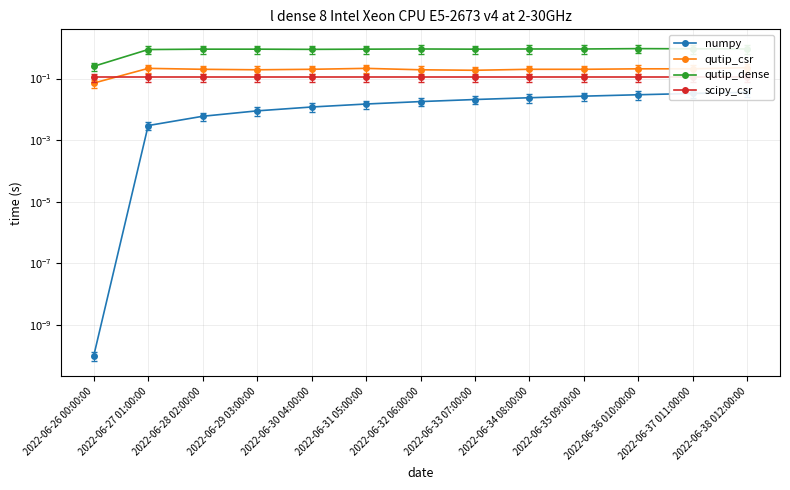

True or false: numpy and qutip_dense cross at least once.

False